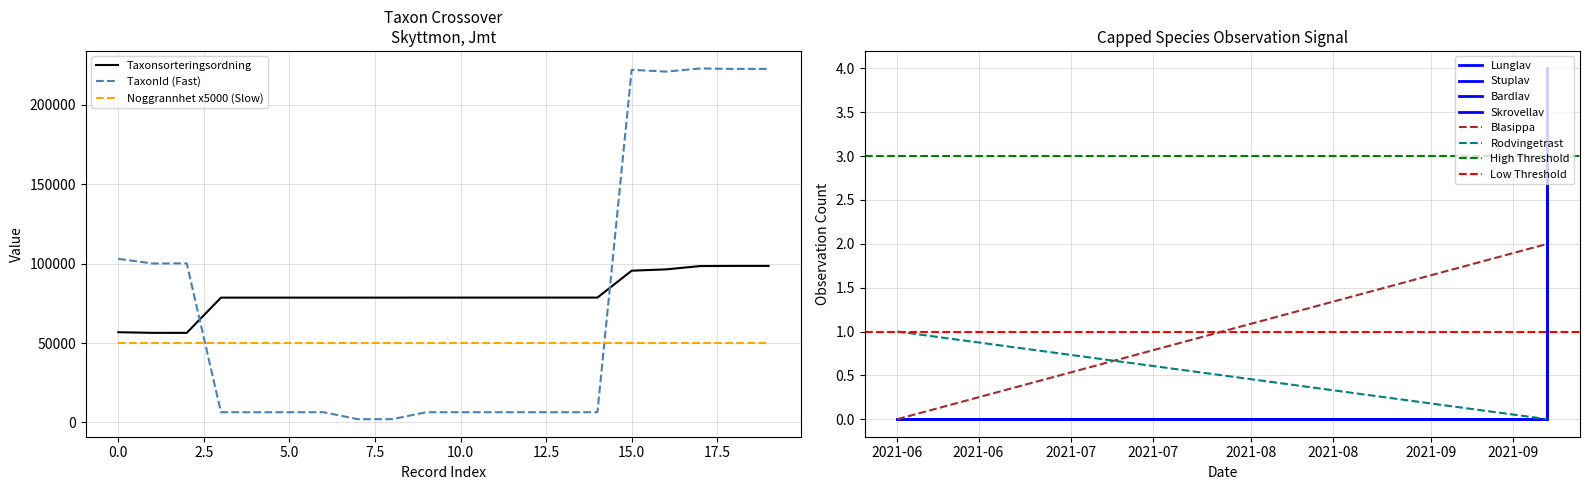

What is the highest value of the Taxonsorteringsordning series?

98520